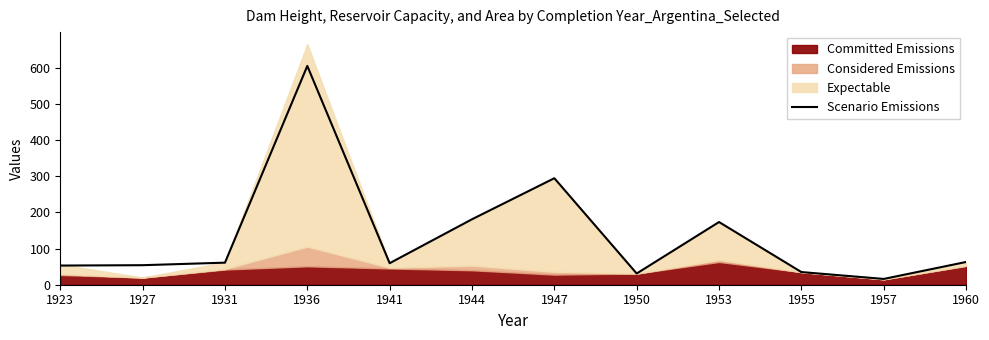

List the labels in order of value, largest first.

1936, 1947, 1944, 1953, 1960, 1931, 1941, 1927, 1923, 1955, 1950, 1957